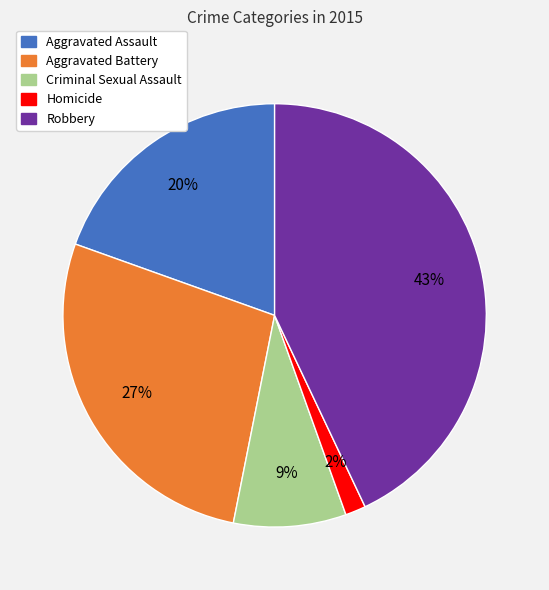

Which has a higher value, Homicide or Aggravated Battery?

Aggravated Battery